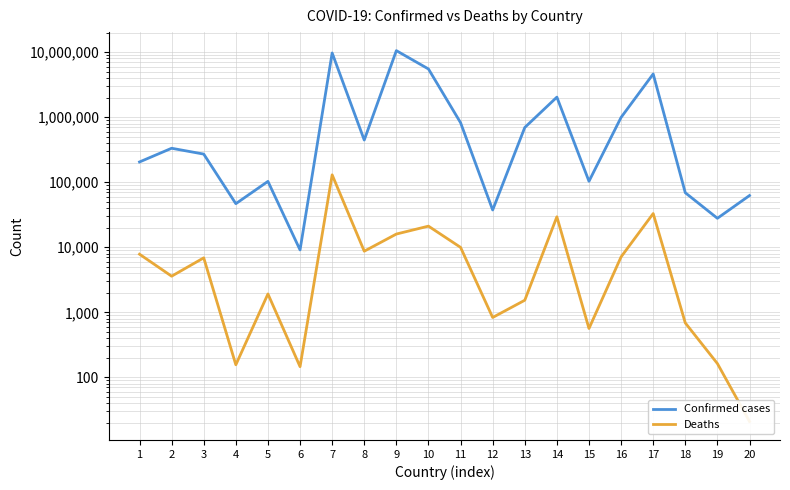

How many data points does each series have?

20